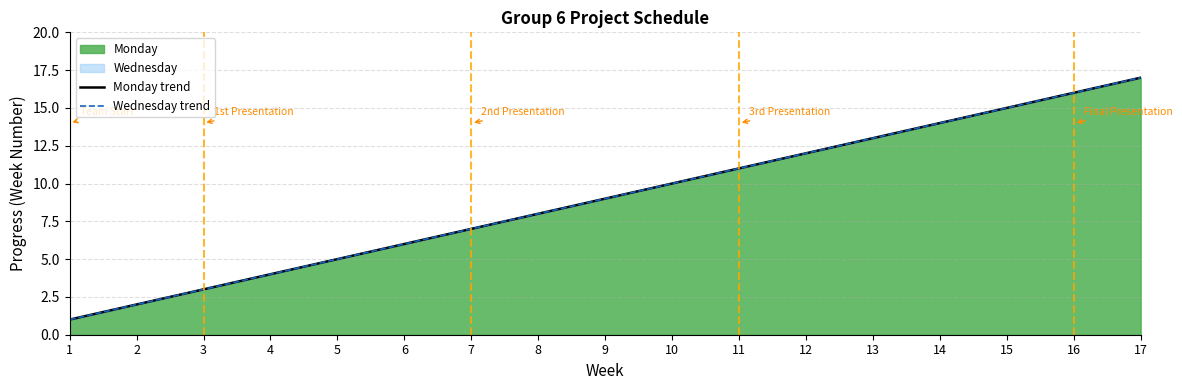

At 8, list the series in order from largest to smallest.

Monday trend, Wednesday trend